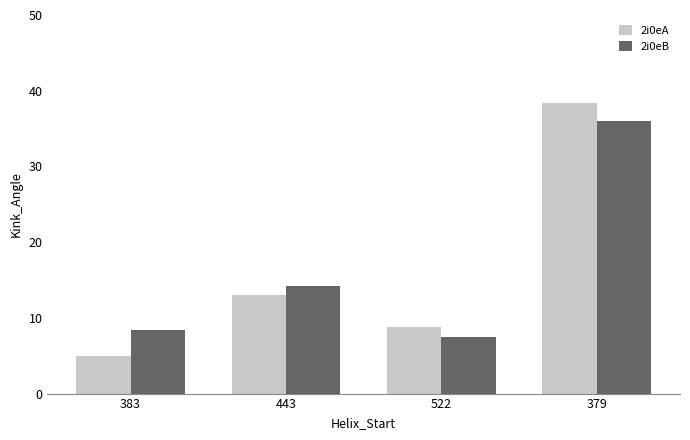

How many bars are there in total?

8